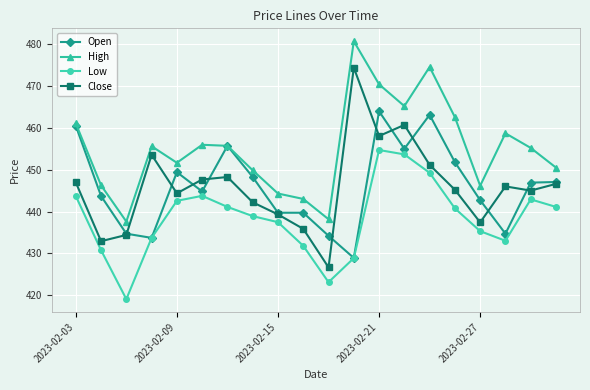

How many interior local peaks does the Low series have?

3